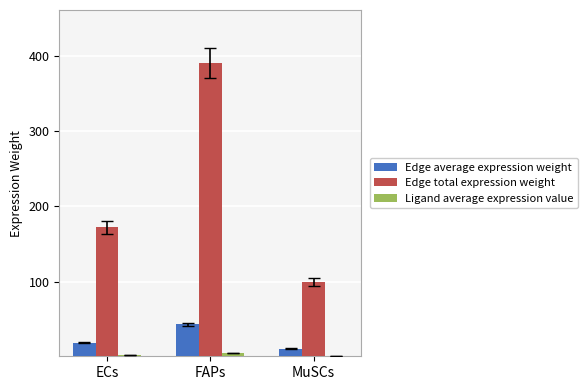

Which series changed the most between FAPs and MuSCs?

Edge total expression weight